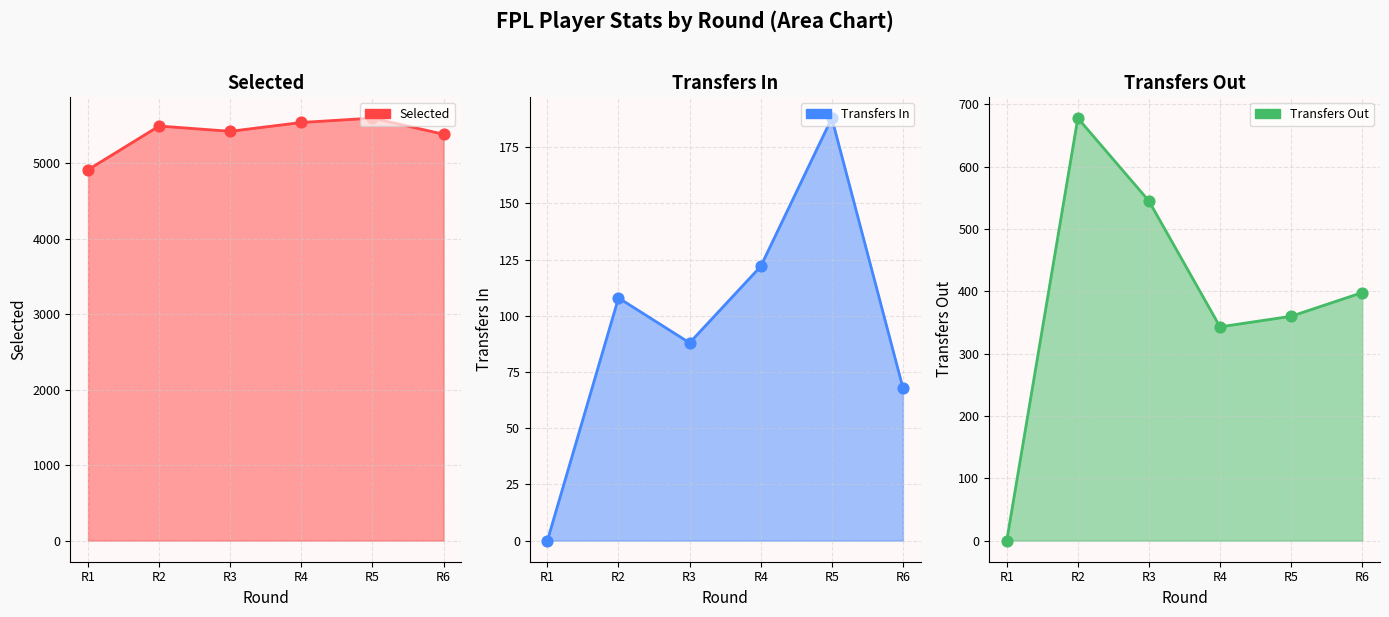

At how many categories does at least one series exceed 5047?

5